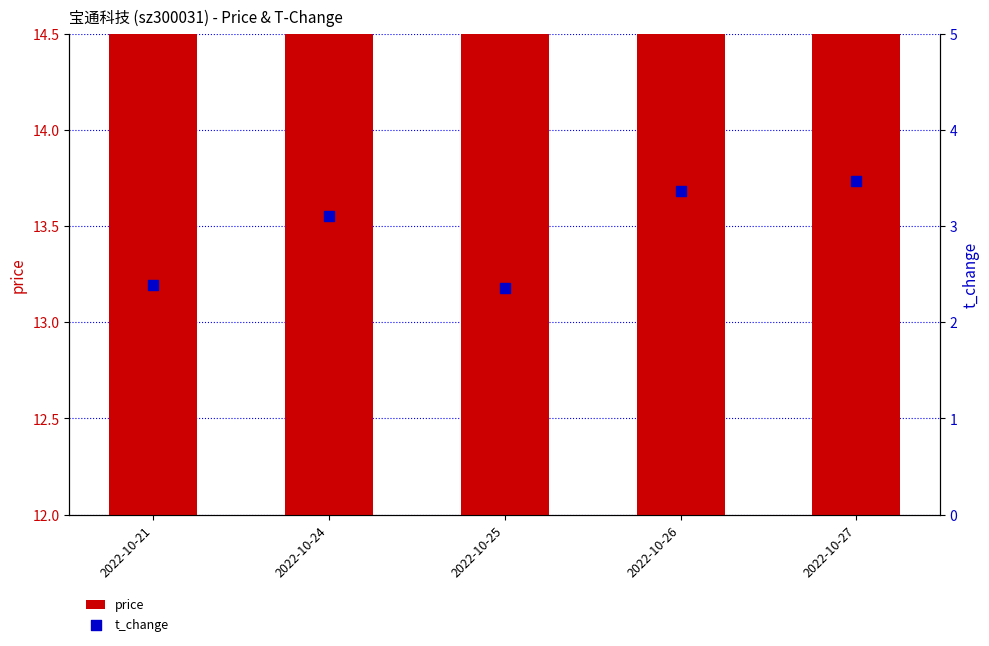

What are all the series names shown in the legend?

price, t_change